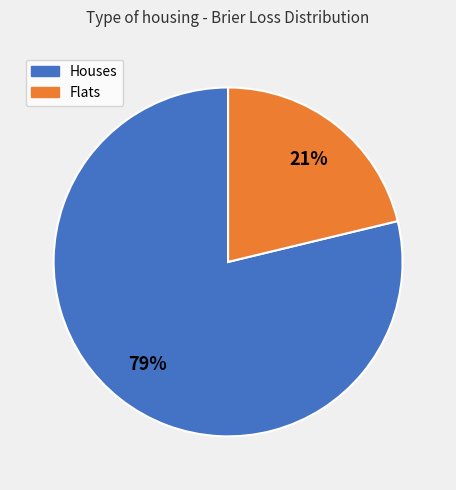

To the nearest percent, what is the average slice percentage?

50%